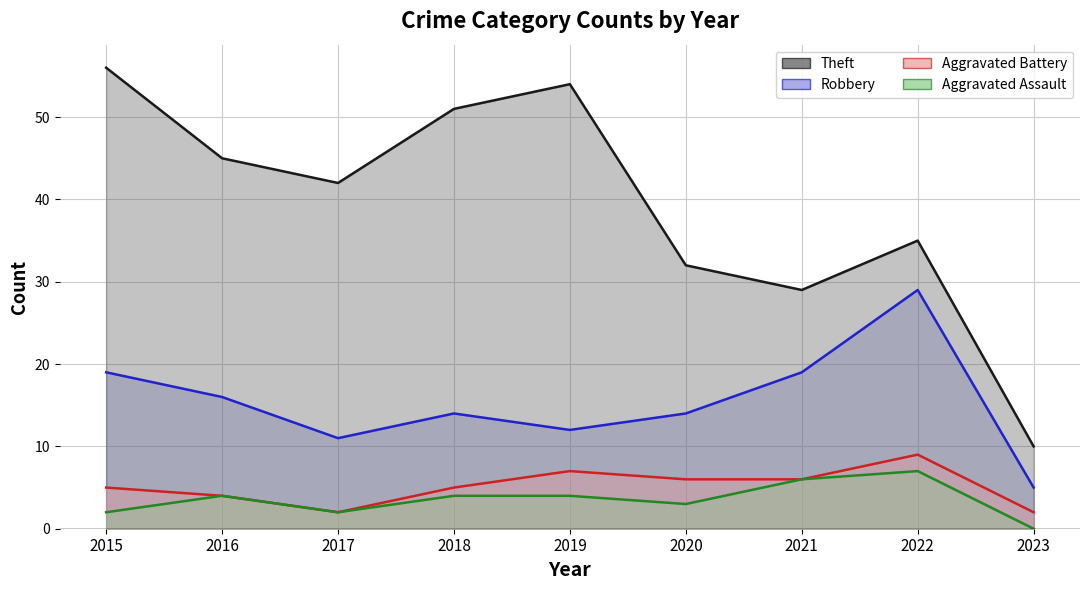

Rank the series by their maximum value, from lowest to highest.

Aggravated Assault, Aggravated Battery, Robbery, Theft